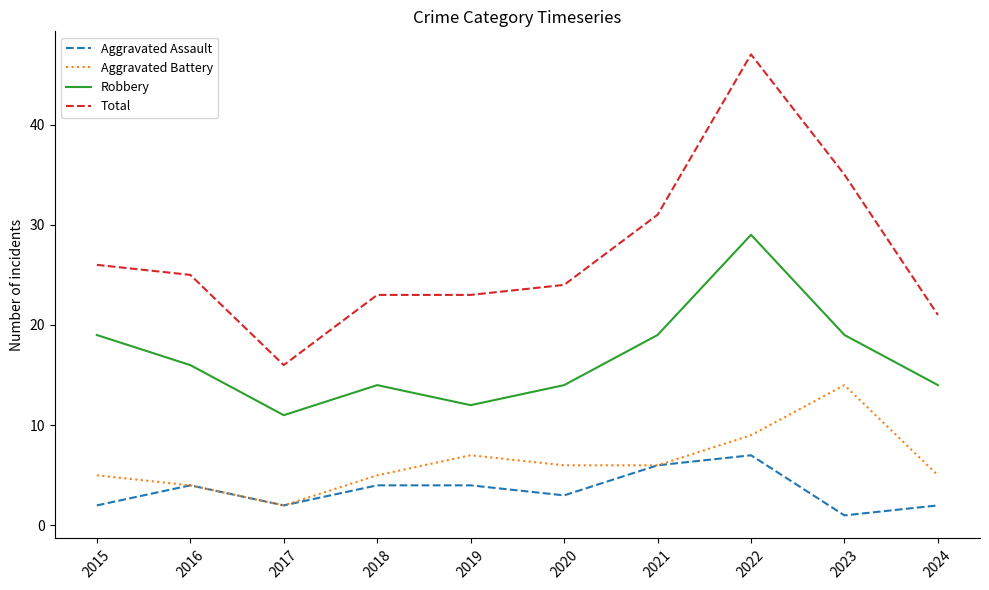

What is the total value across all series at 2021?

62